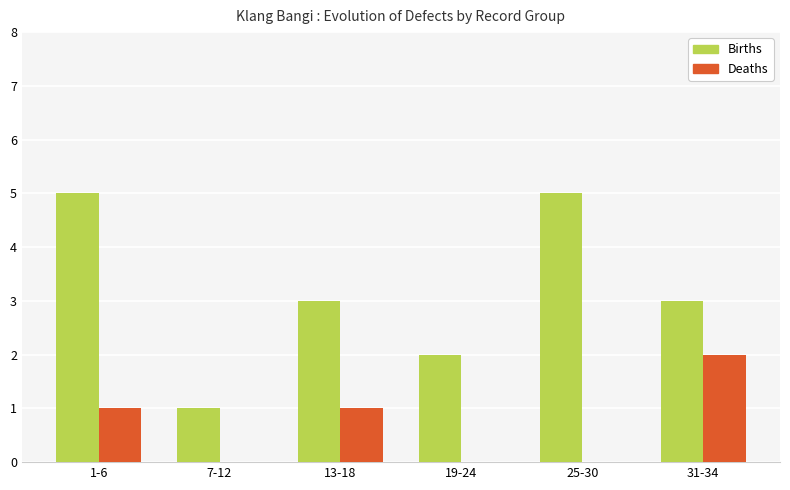

Which series changed the most between 1-6 and 31-34?

Births